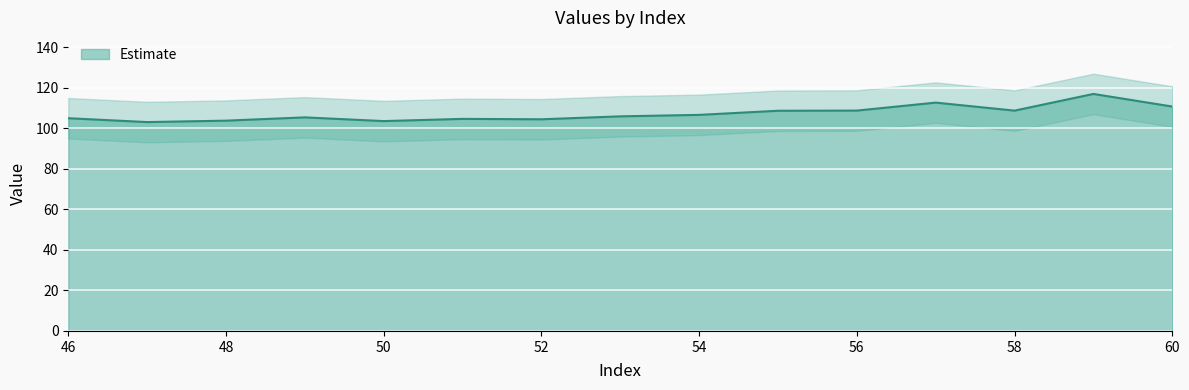

What is the greatest value displayed?

117.1